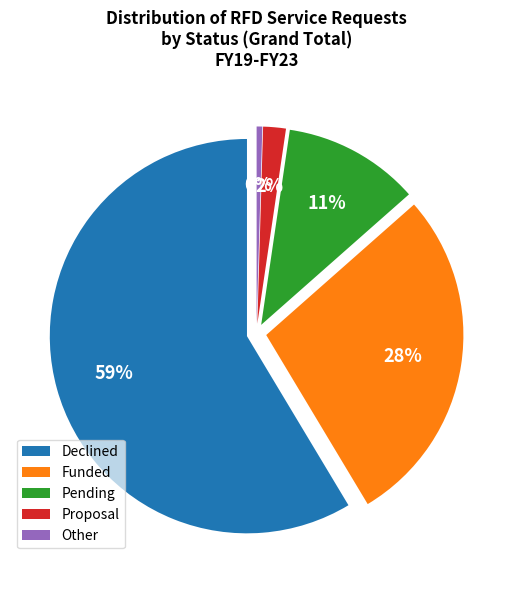

To the nearest percent, what portion does Proposal represent?

2%